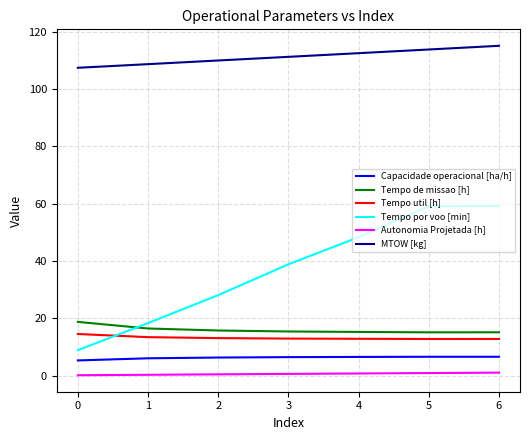

True or false: Autonomia Projetada [h] and MTOW [kg] intersect in this chart.

False